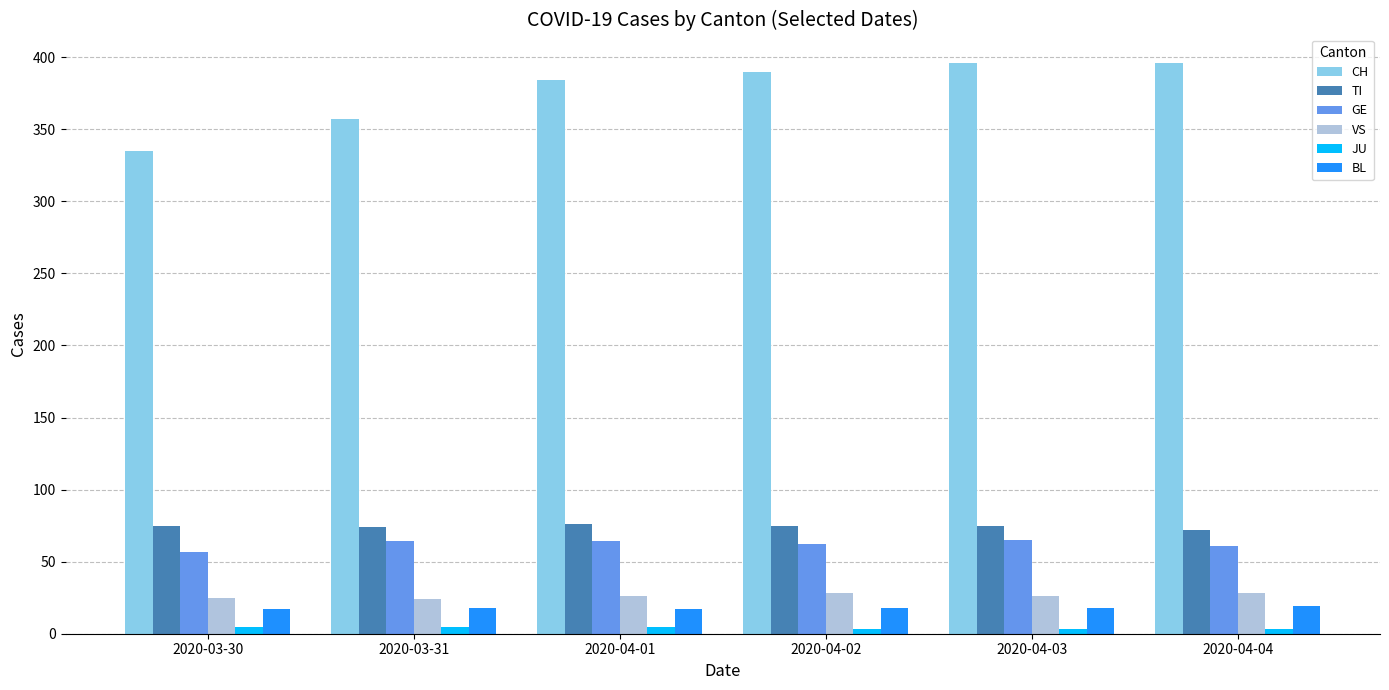

Which series has the widest spread of values?

CH